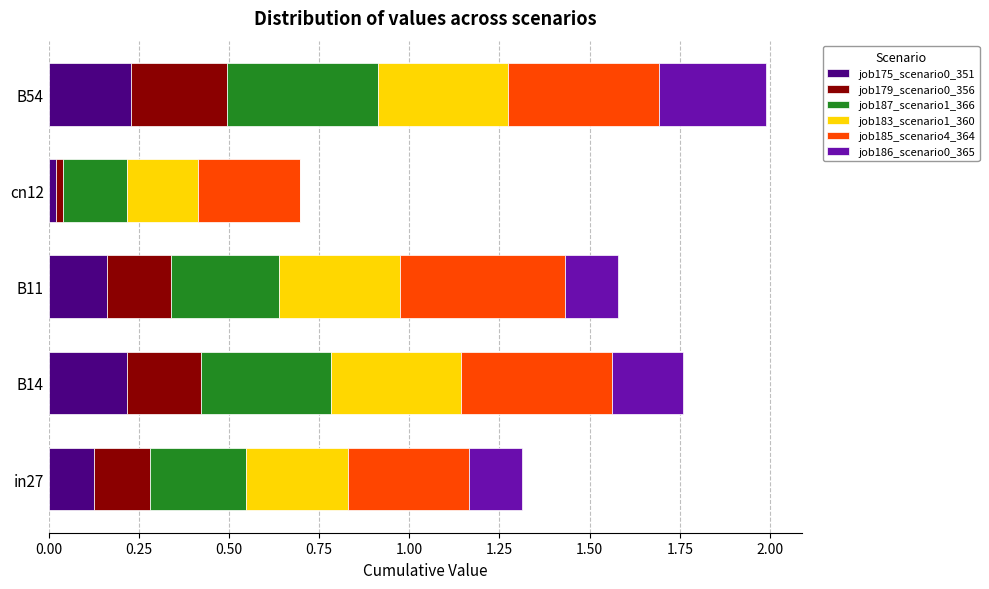

True or false: job175_scenario0_351 has a value of 0.2 at B54.

True